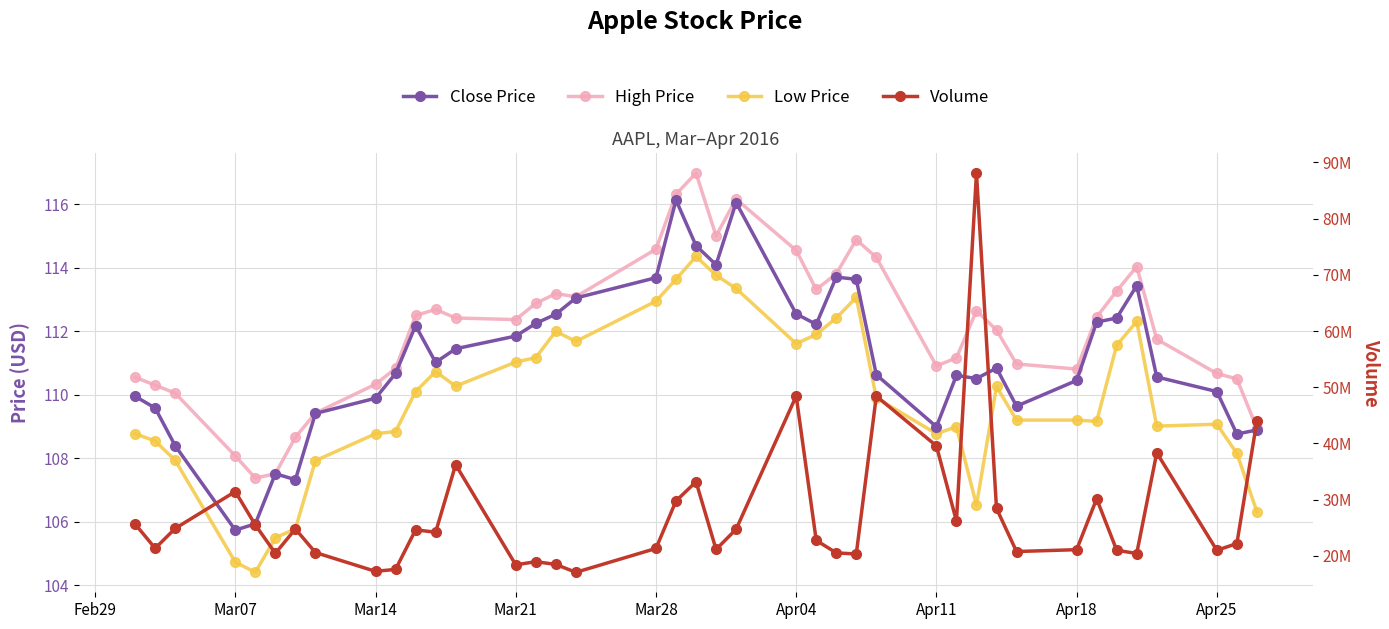

How many series are shown in this chart?

4